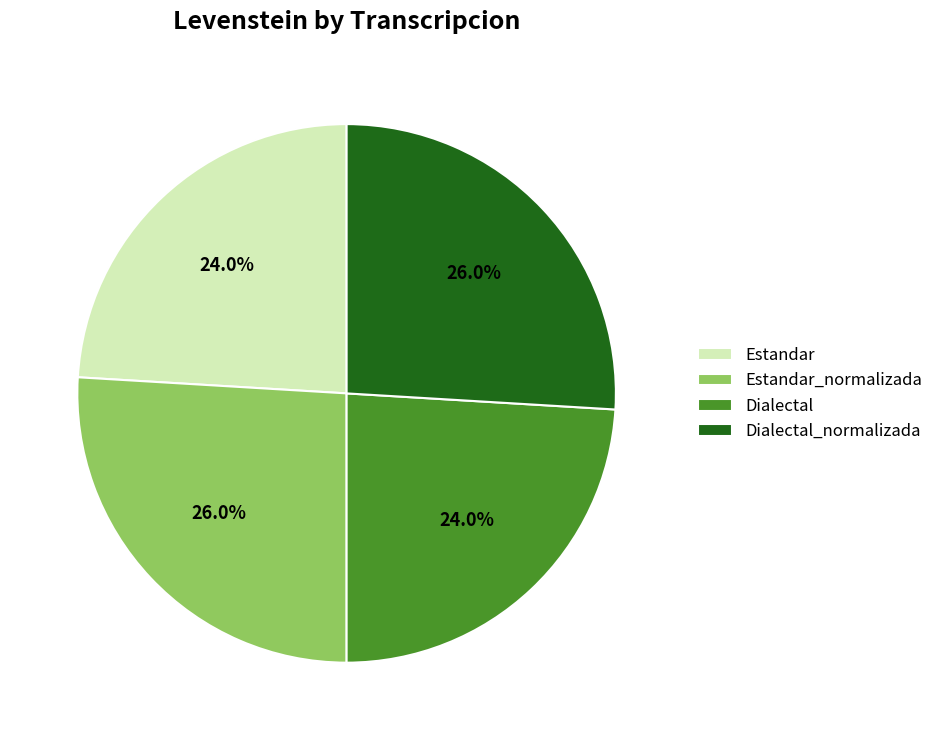

What percentage is NOT represented by Estandar?

76.0%